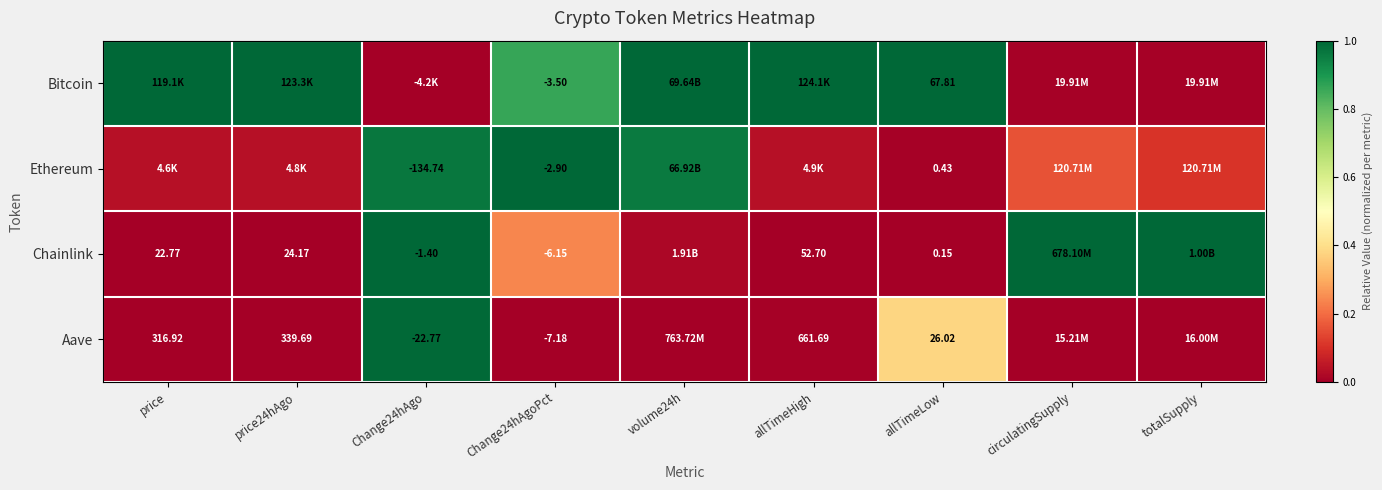

The Ethereum series shows 0.0 at price. True or false?

True